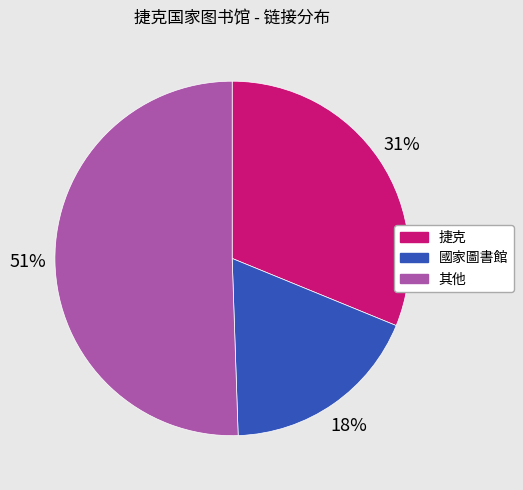

True or false: 國家圖書館 accounts for 18% of the total.

True